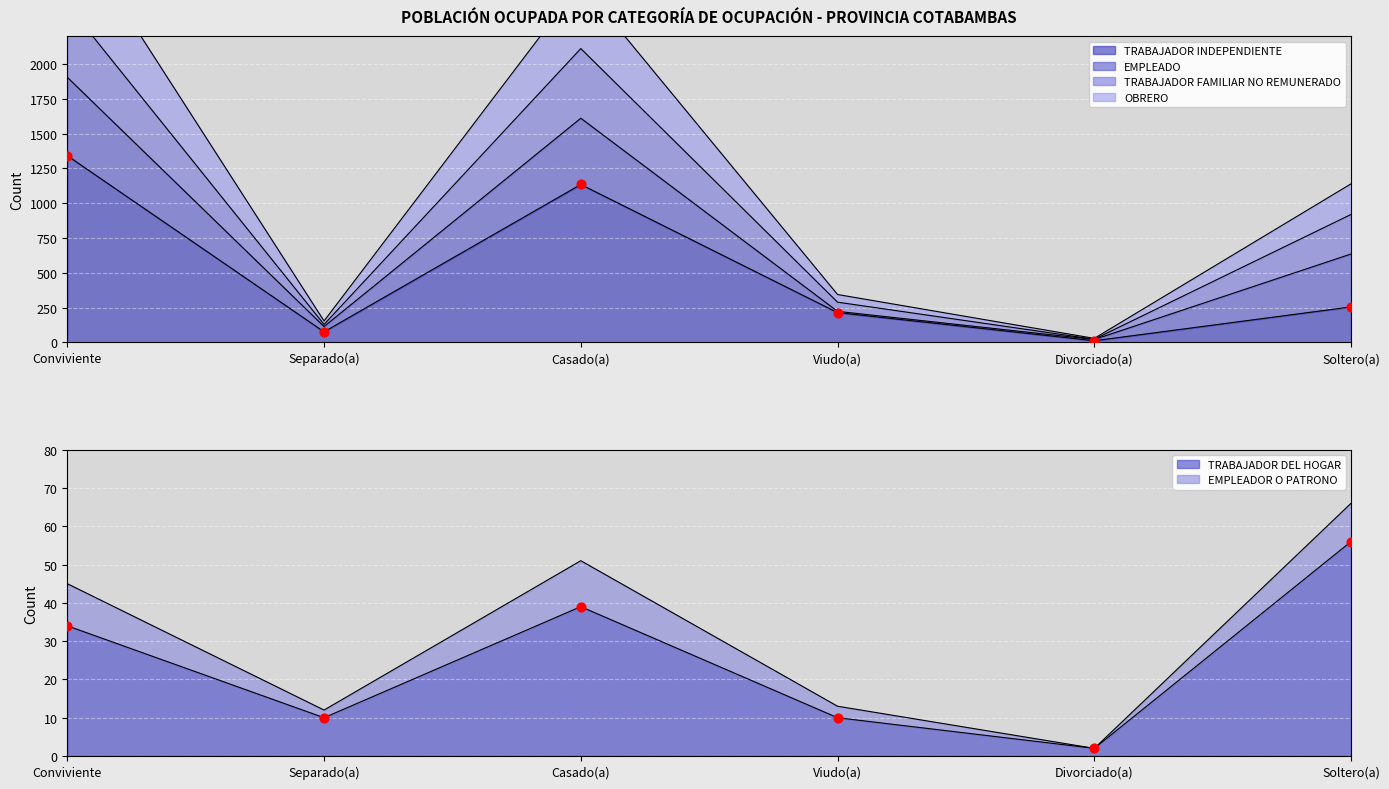

Which series reaches the maximum Y coordinate?

OBRERO